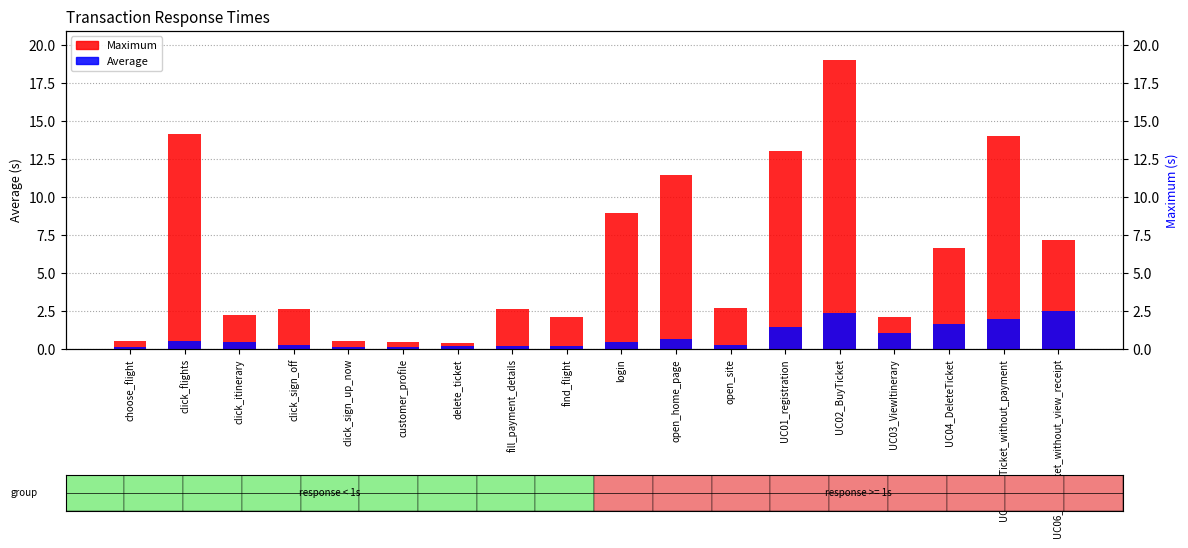

What are all the series names shown in the legend?

Maximum, Average